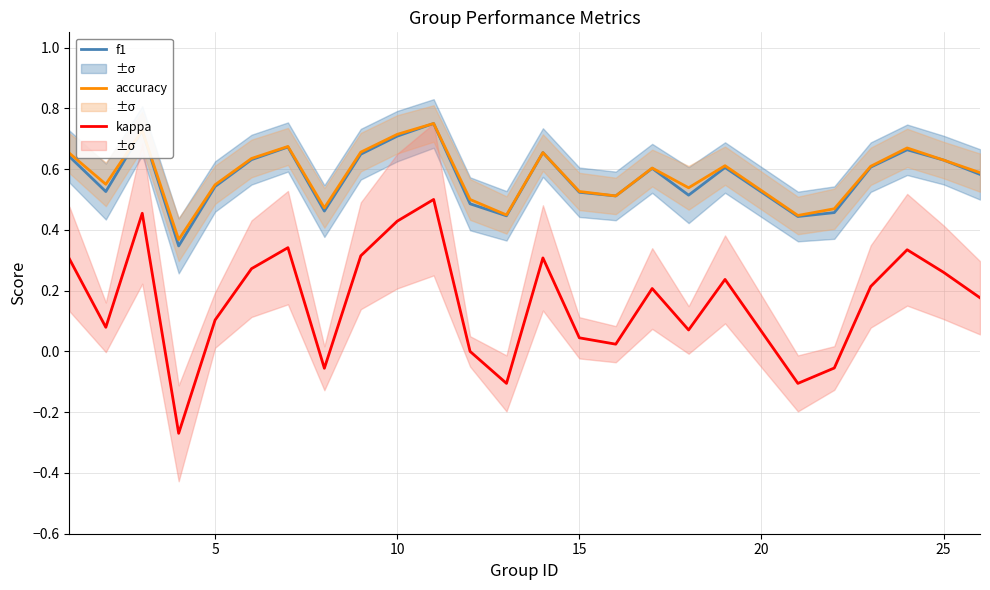

True or false: accuracy and kappa intersect in this chart.

False